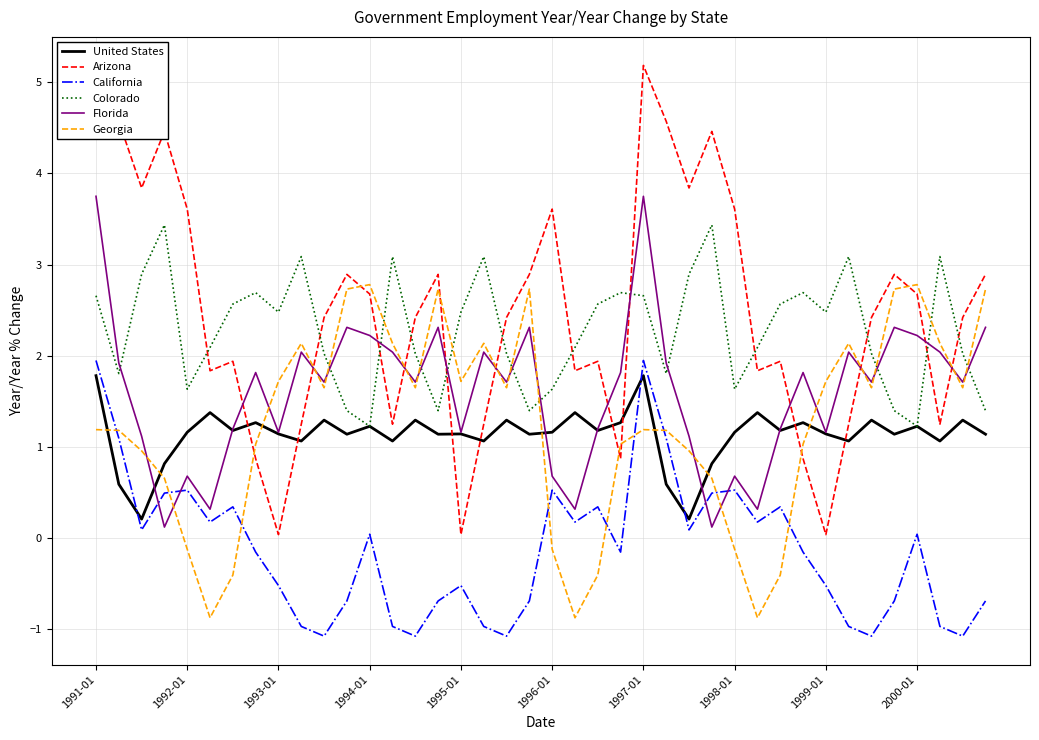

True or false: United States has a value of 0.6 at 39.

False